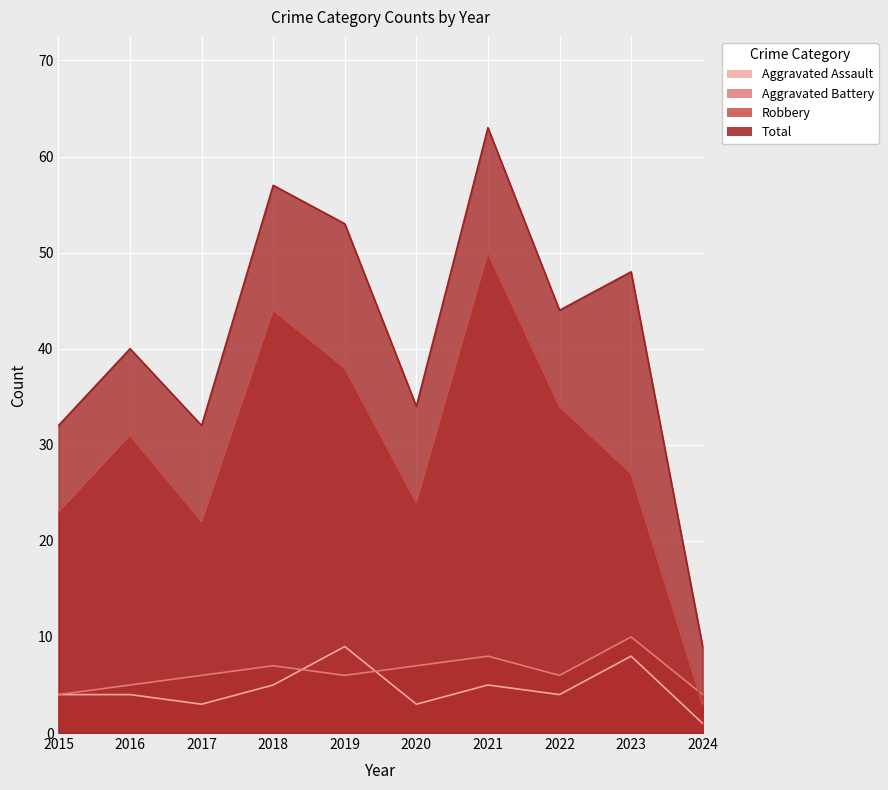

At which category does Aggravated Battery reach its first local valley?

2019